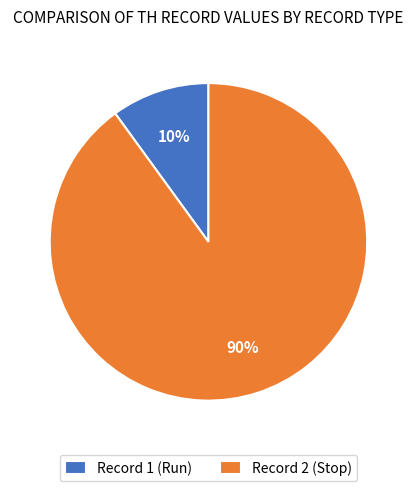

Which slice is the largest?

Record 2 (Stop)